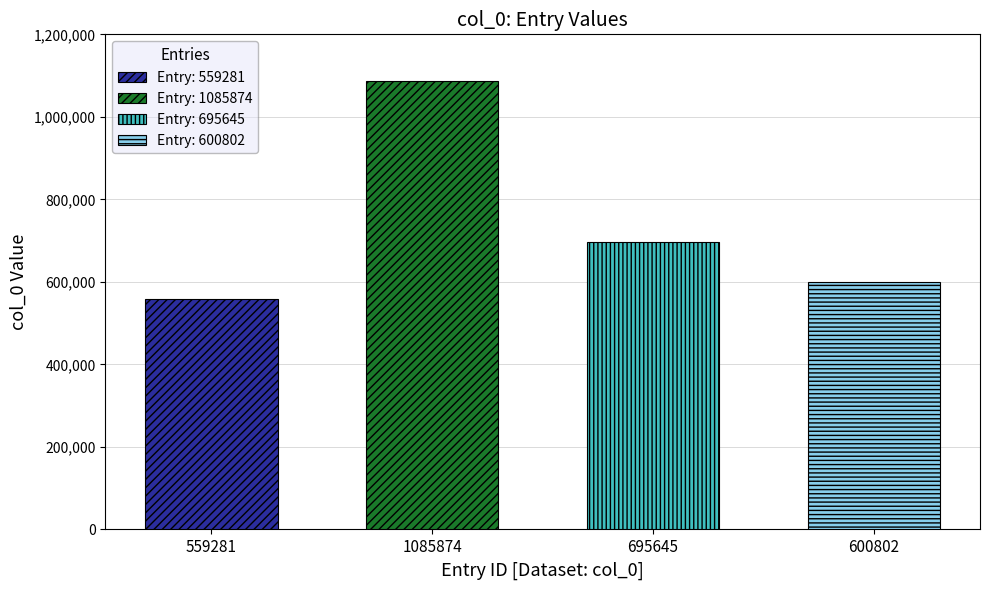

How many values exceed 559285?

3